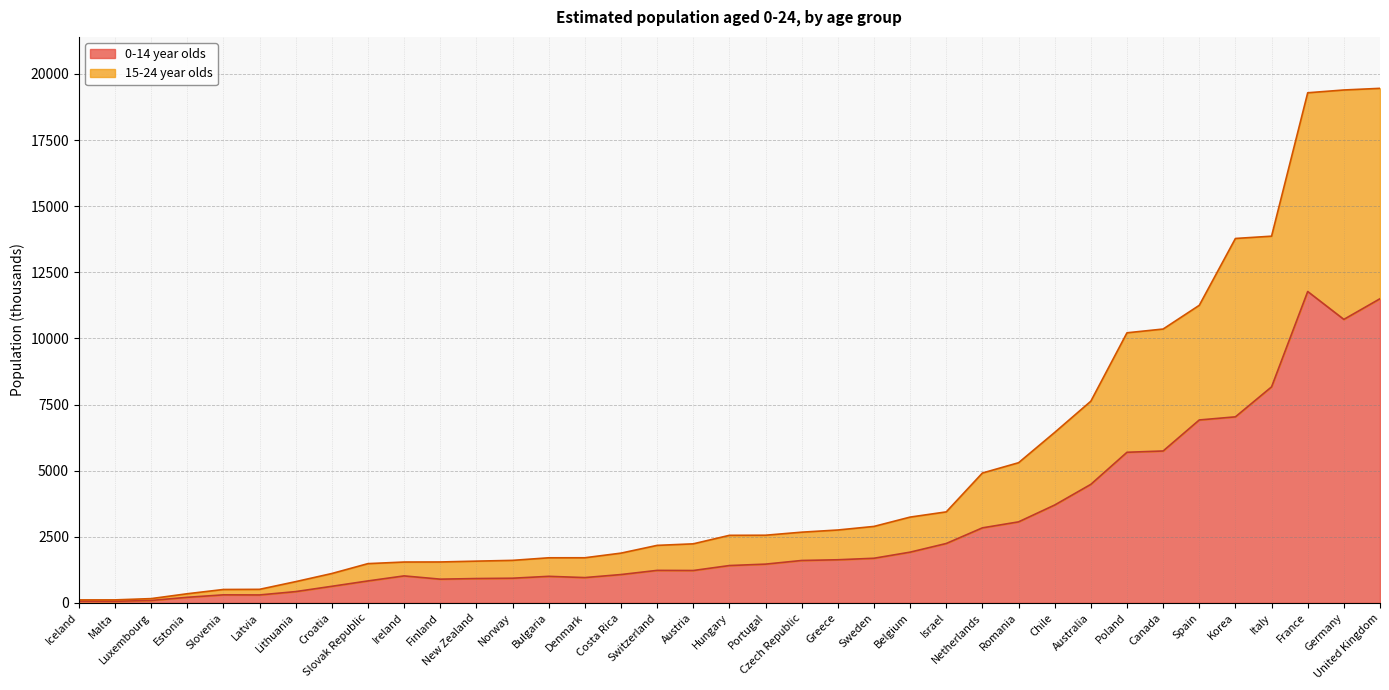

At how many categories does at least one series exceed 11409?

5